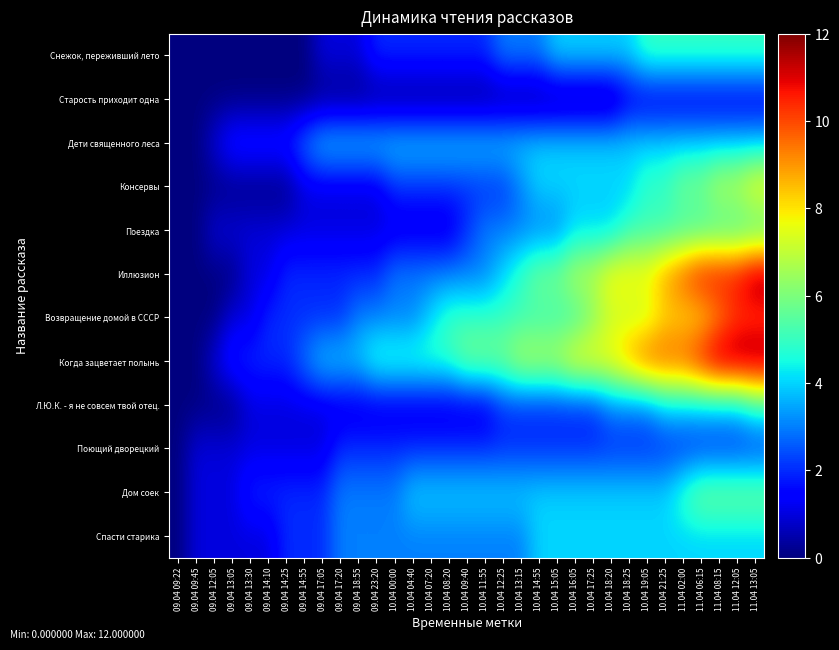

At which category is the sum across all series the highest?

11.04 13:05